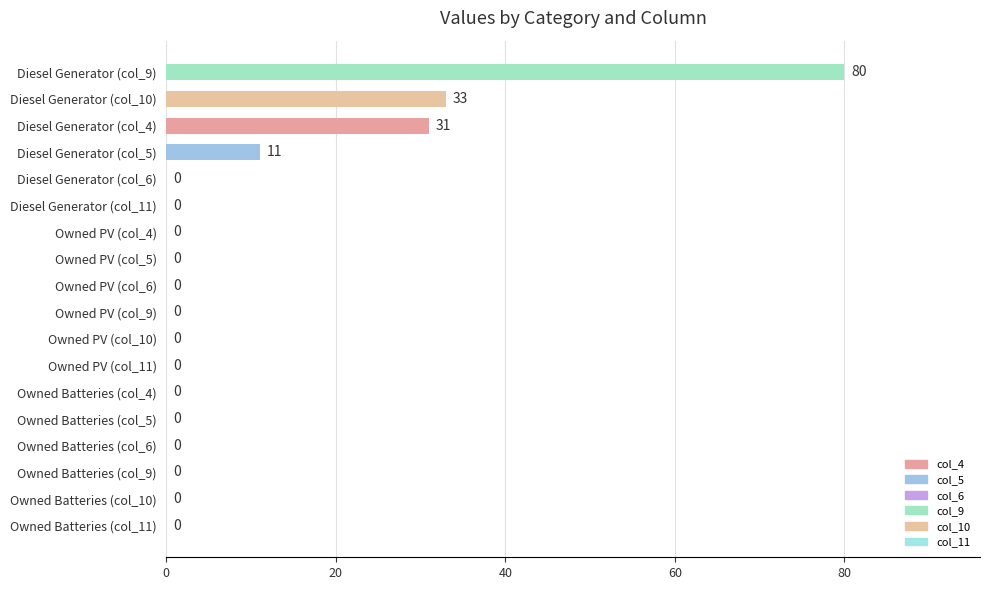

Where is the data nearest to the value 40?

Diesel Generator (col_10)